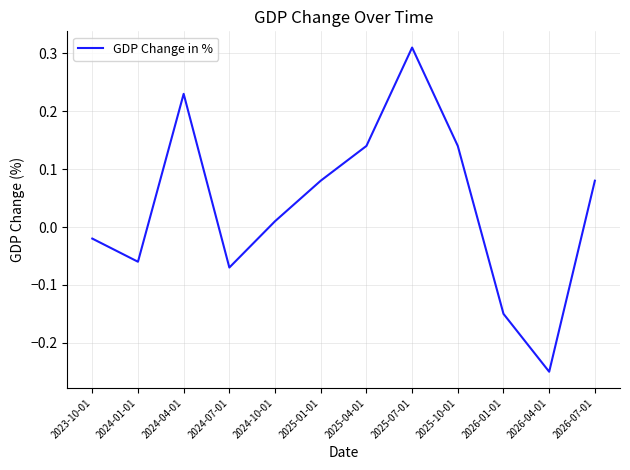

What position from the right is 2026-07-01?

1